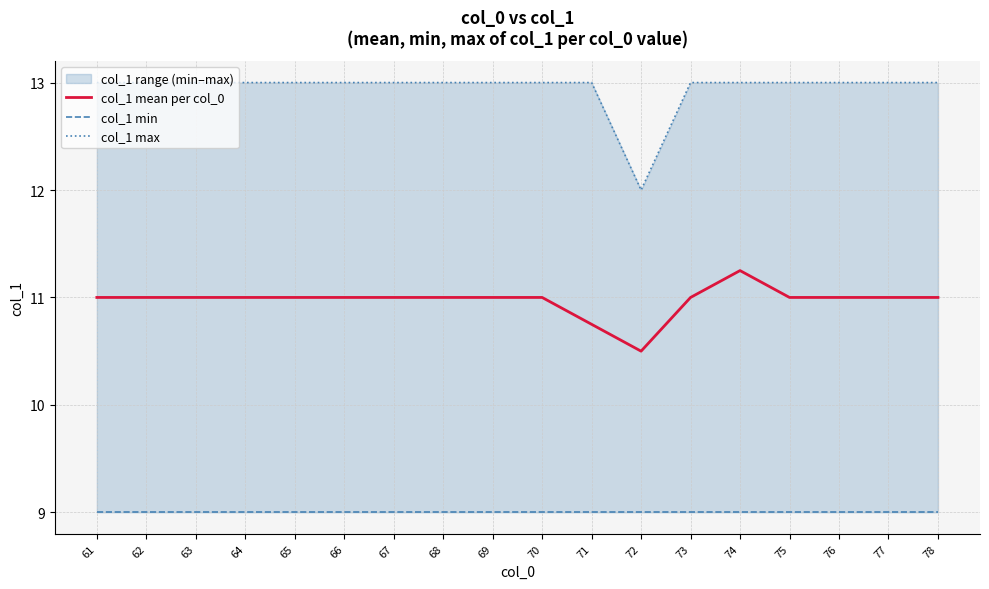

List the series in order of their peak value, lowest first.

col_1 min, col_1 mean per col_0, col_1 max